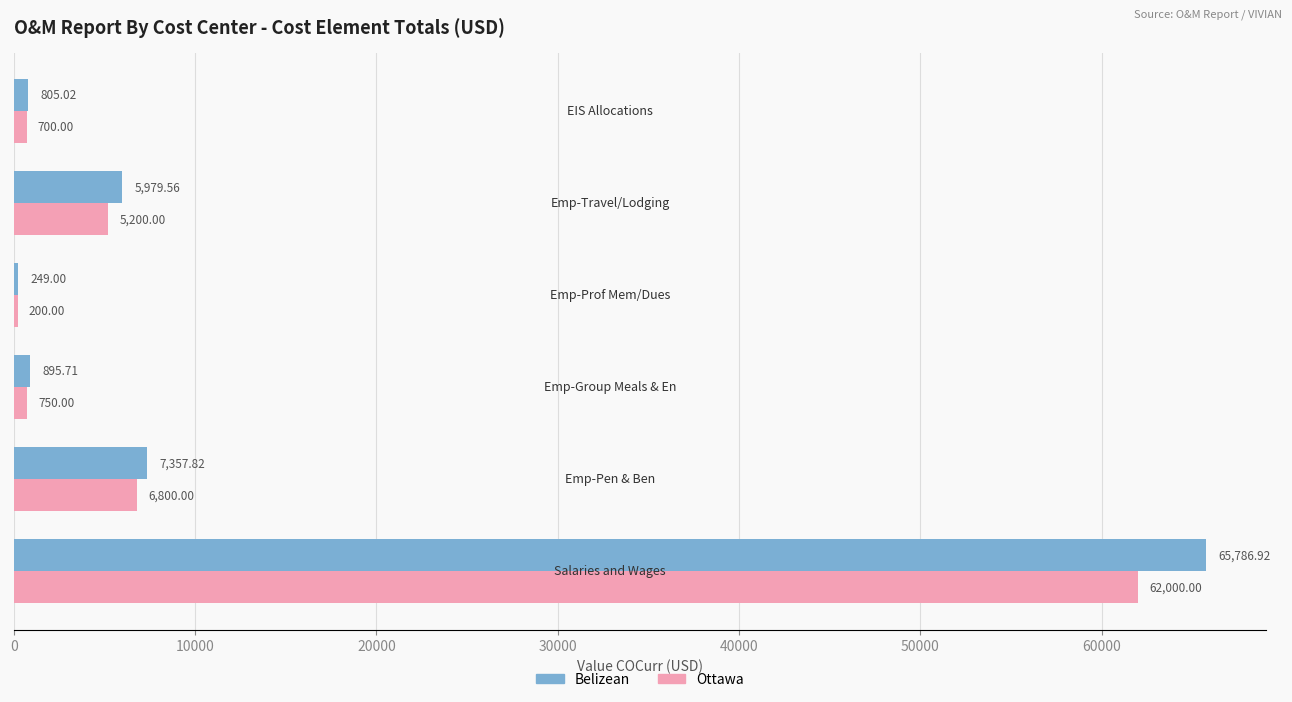

What is the sum of all Ottawa values?

75650.0